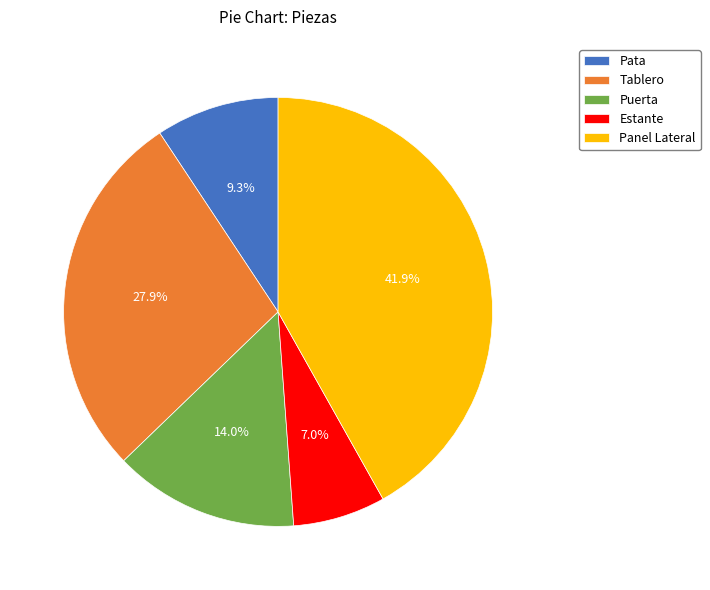

Does Panel Lateral account for over 50% of the chart?

No